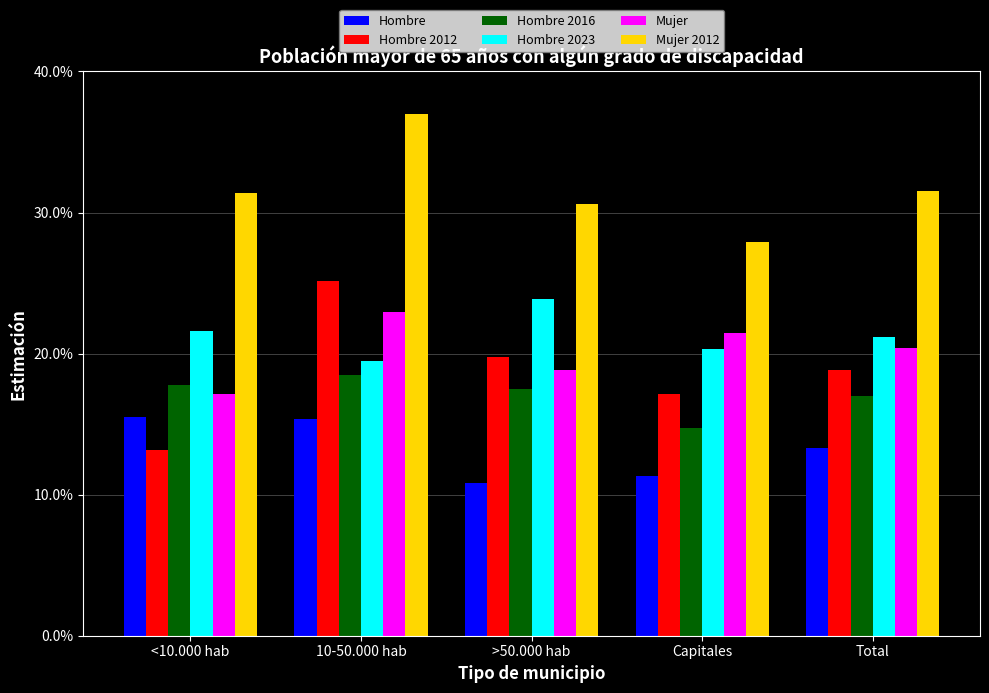

Does the chart contain stacked bars?

No